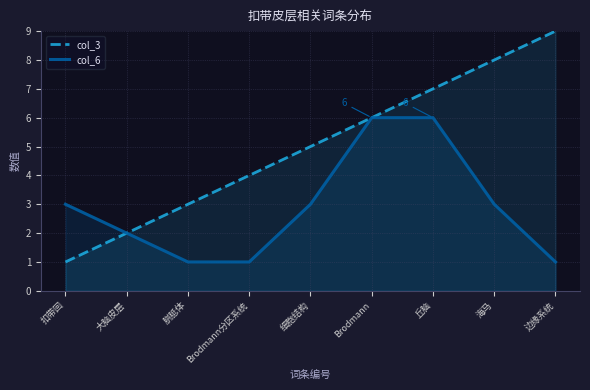

What is the value of the col_3 point at the 4th from the left?

4